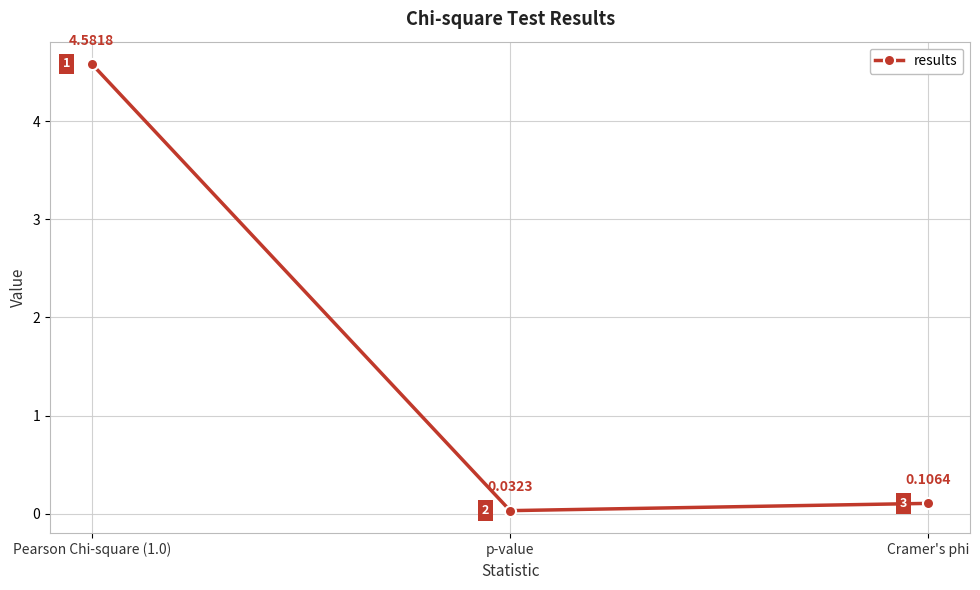

Which has a higher value, Pearson Chi-square (1.0) or Cramer's phi?

Pearson Chi-square (1.0)